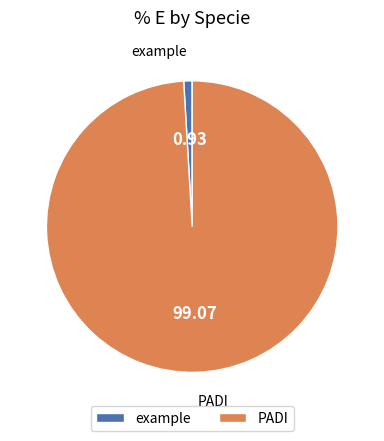

Is PADI the majority of the pie?

Yes